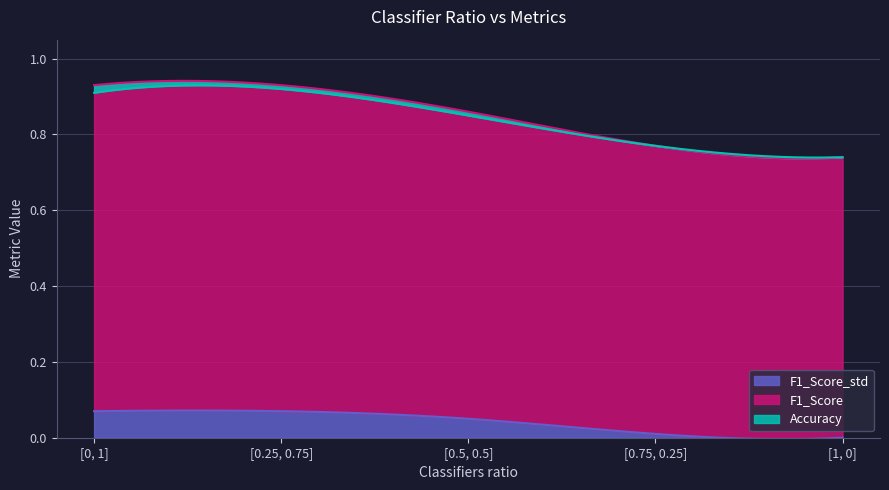

Does the chart have visible grid lines?

Yes